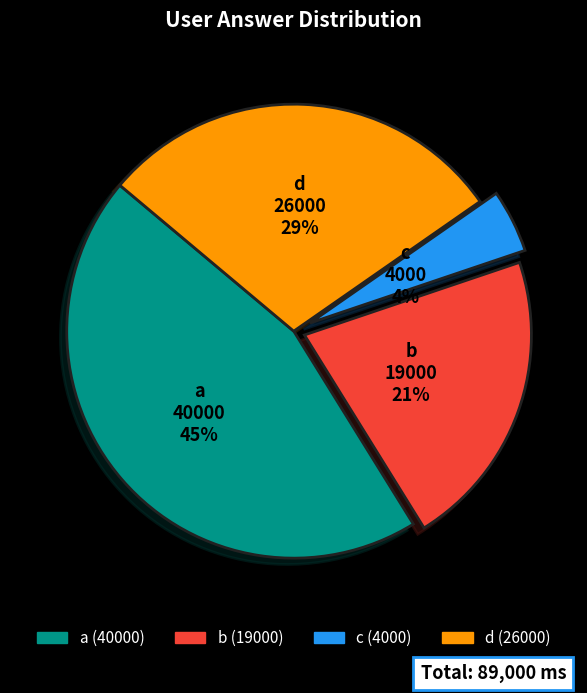

Rank the categories by value from highest to lowest.

a, d, b, c